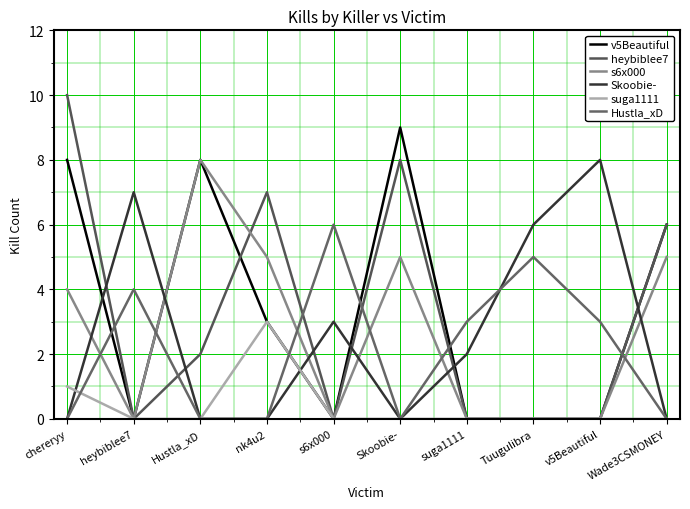

What is the difference between the maximum and minimum values in the v5Beautiful series?

9